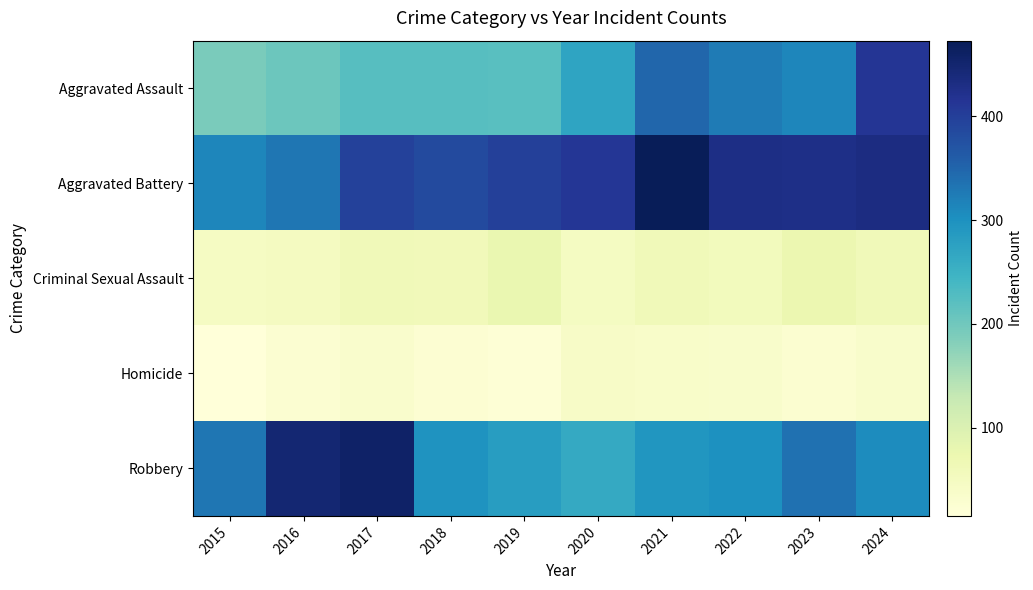

Rank the series by their maximum value, from lowest to highest.

Homicide, Criminal Sexual Assault, Aggravated Assault, Robbery, Aggravated Battery